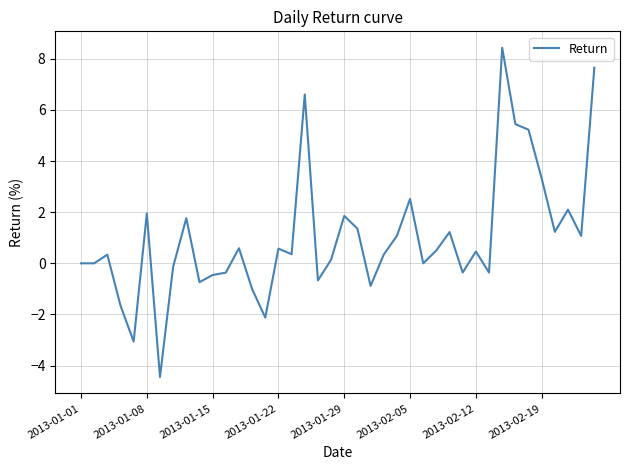

What is the difference between the maximum and minimum values?

12.9